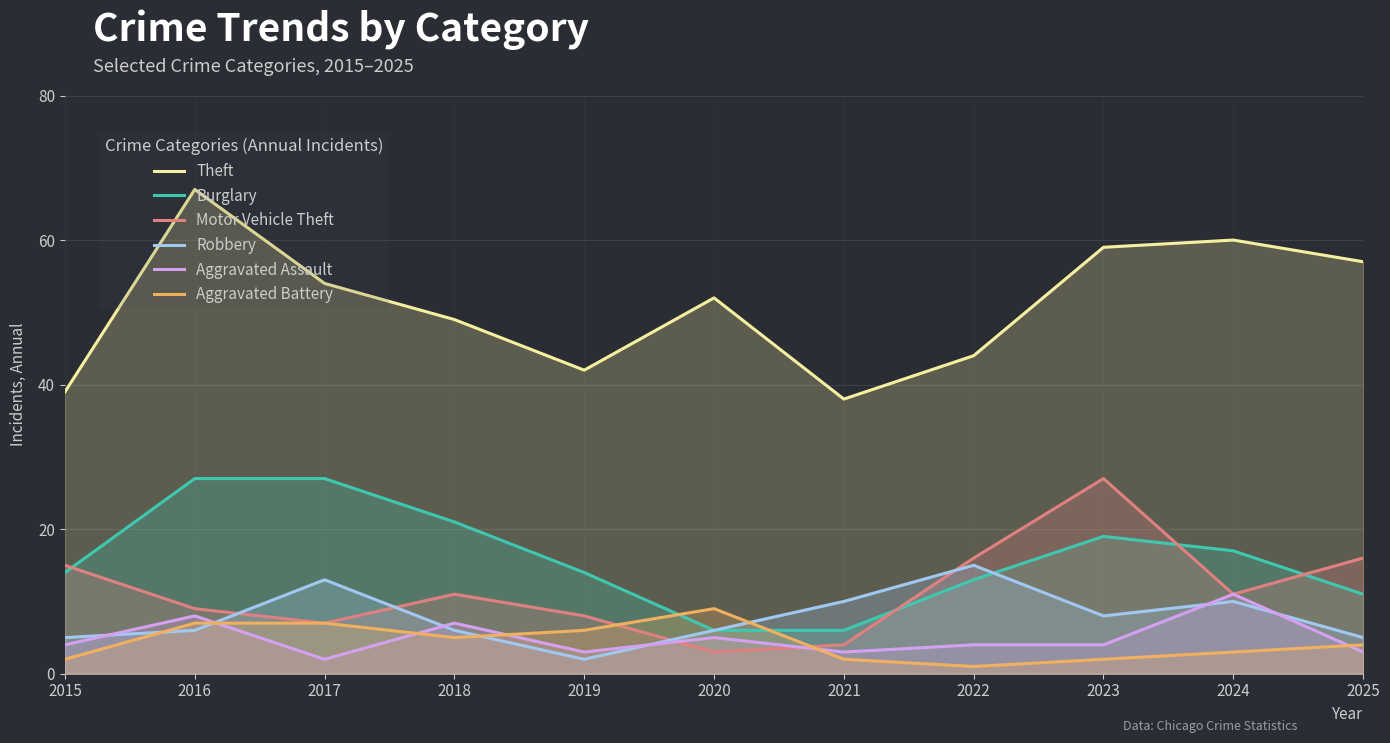

After their last crossing, which series has the higher values: Aggravated Battery or Aggravated Assault?

Aggravated Battery